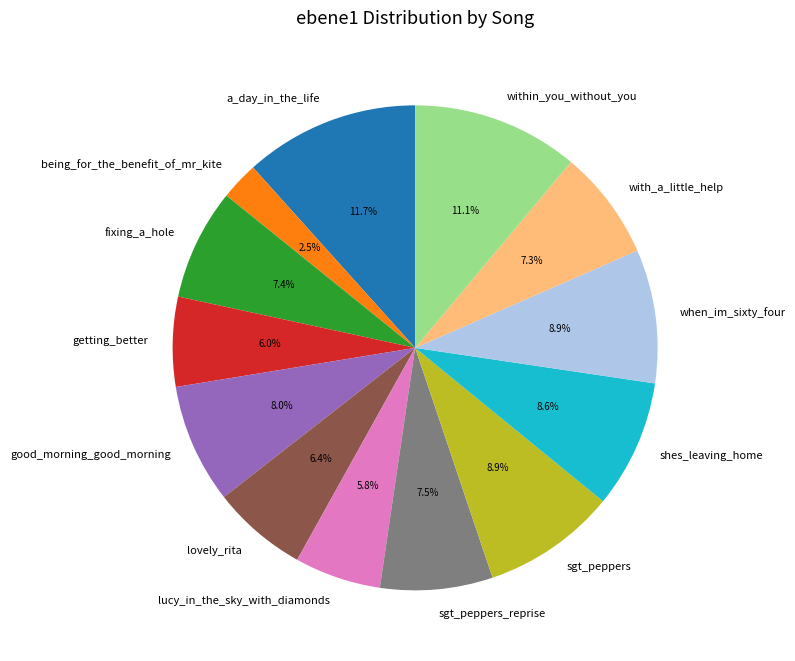

To the nearest percent, what is the difference between the largest and smallest slice percentages?

9%